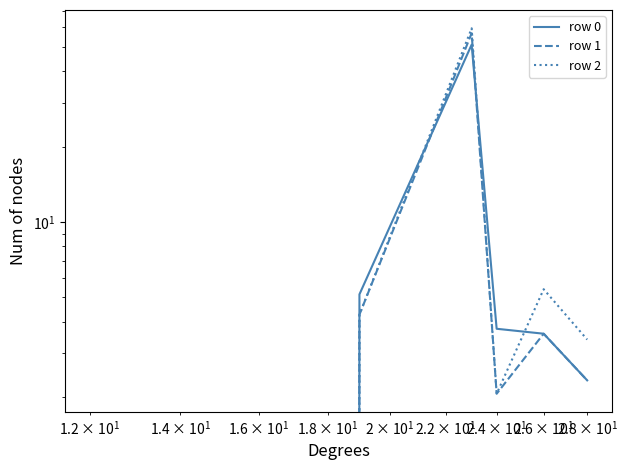

Is this an area chart (filled region under the line)?

No